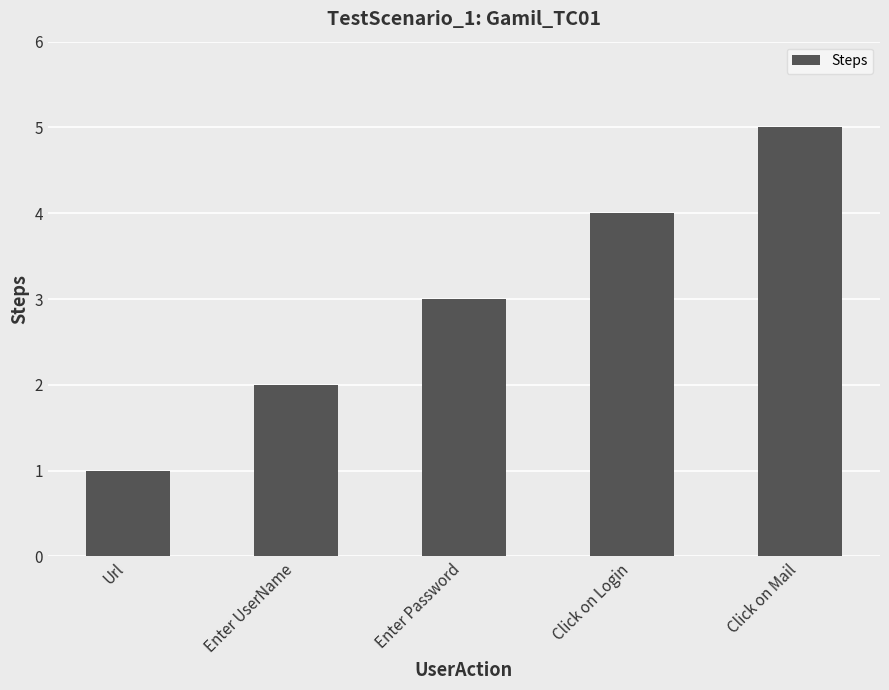

What position from the left is Url?

1